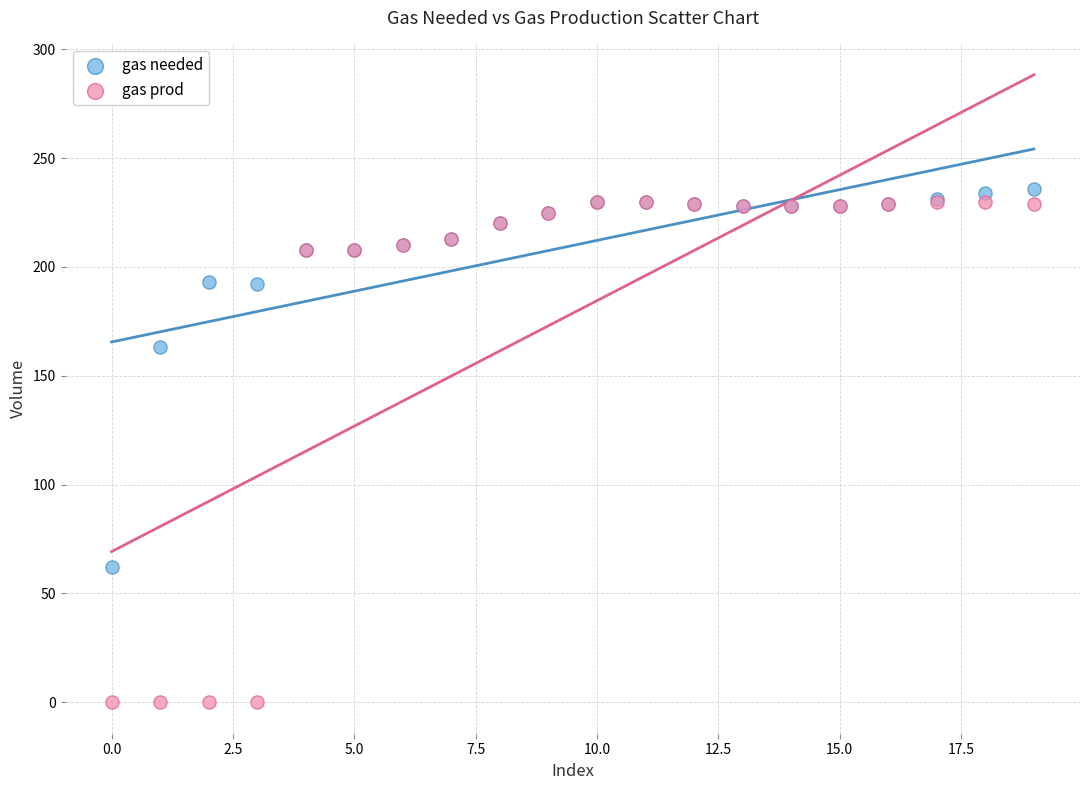

In the gas prod series, what Y value is closest to 115?

208